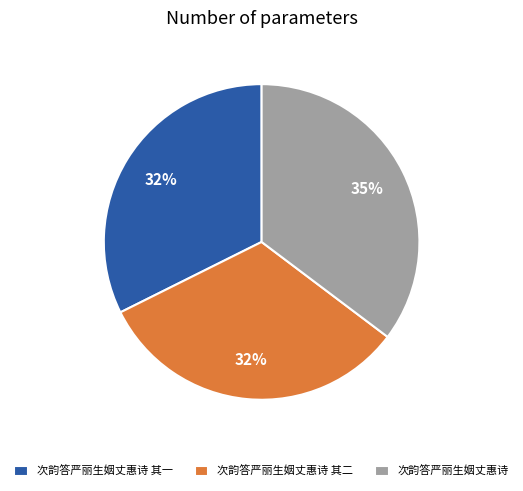

Is the sum of 次韵答严丽生姻丈惠诗 and 次韵答严丽生姻丈惠诗 其二 greater than half?

Yes